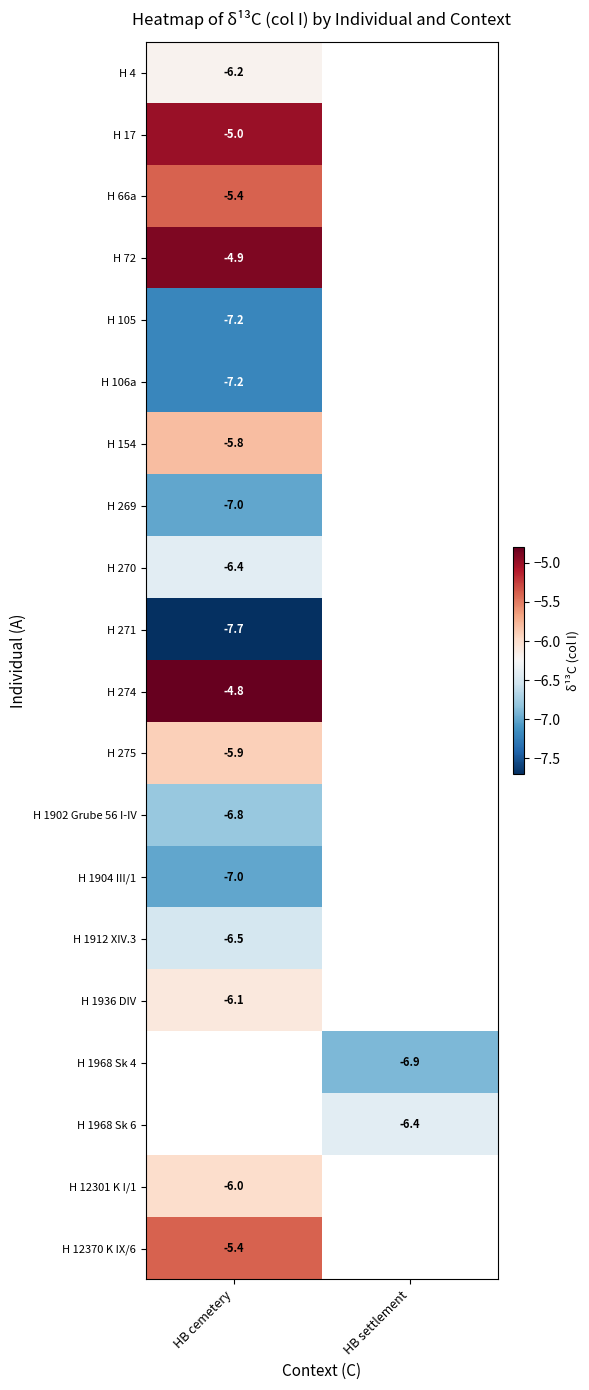

True or false: H 275 has a value of -5.9 at HB cemetery.

True